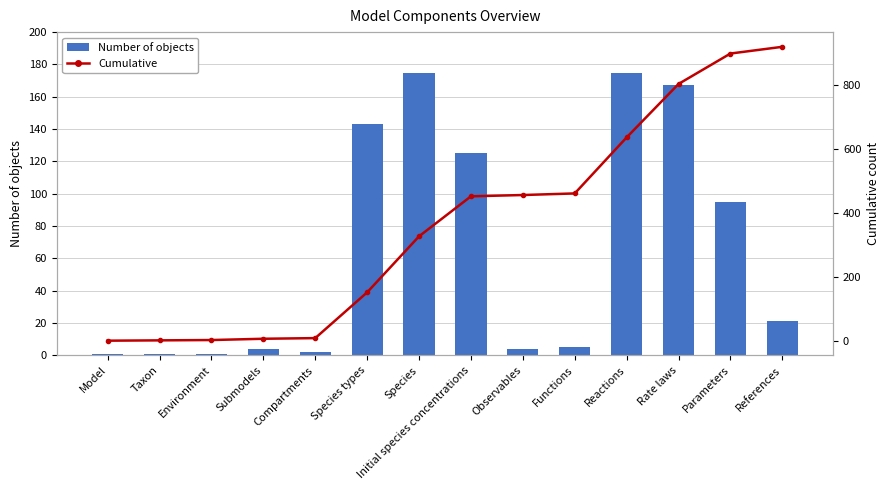

List the labels in order of Cumulative value, smallest first.

Model, Taxon, Environment, Submodels, Compartments, Species types, Species, Initial species concentrations, Observables, Functions, Reactions, Rate laws, Parameters, References